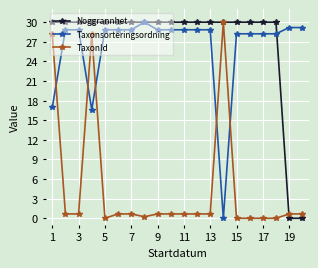

What is the greatest value displayed?

30.0